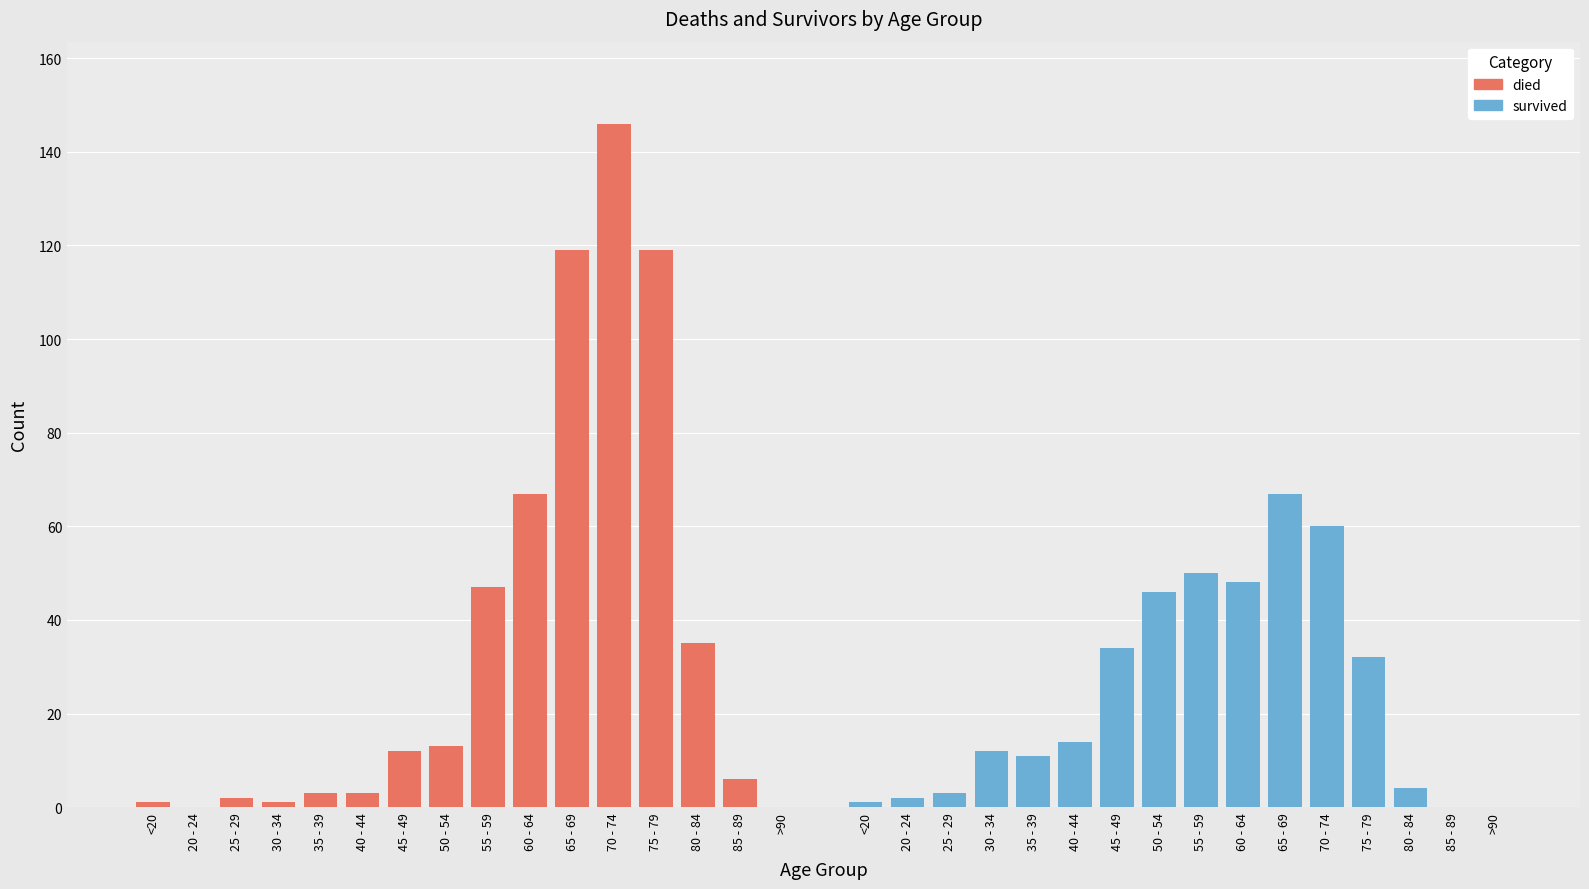

At how many categories does at least one series exceed 67?

3